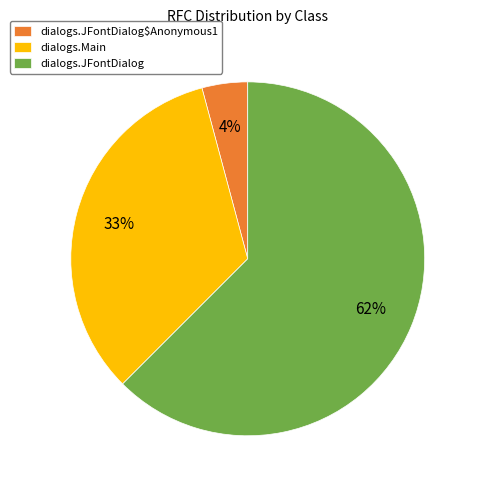

Do dialogs.JFontDialog and dialogs.JFontDialog$Anonymous1 together represent more than half of the pie?

Yes